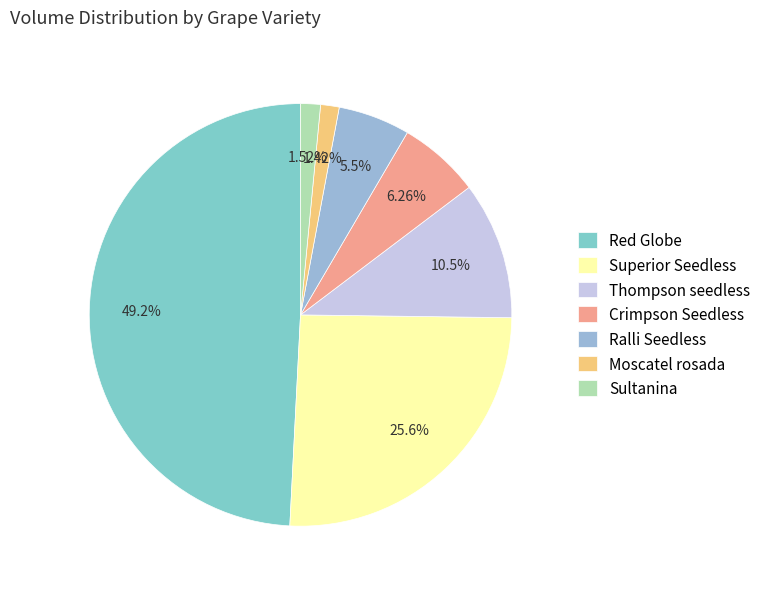

What percentage is the Superior Seedless slice, to the nearest percent?

26%